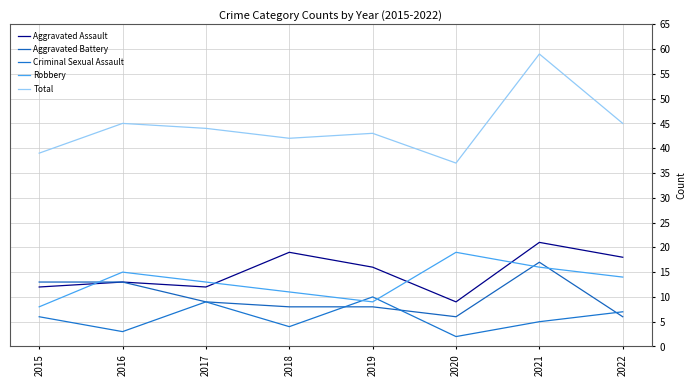

Reading left to right, transcribe all the data shown in this chart.

Aggravated Assault: 12	13	12	19	16	9	21	18
Aggravated Battery: 13	13	9	8	8	6	17	6
Criminal Sexual Assault: 6	3	9	4	10	2	5	7
Robbery: 8	15	13	11	9	19	16	14
Total: 39	45	44	42	43	37	59	45